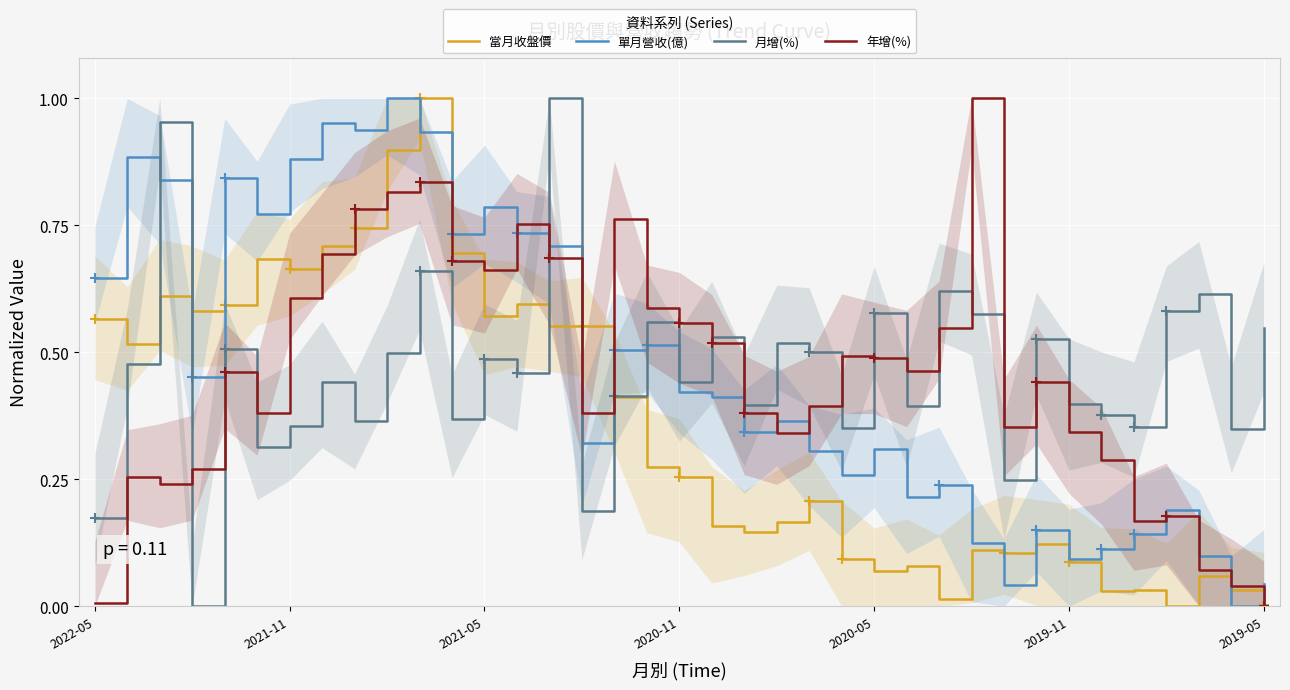

Where is the first local maximum for 當月收盤價?

2021-05